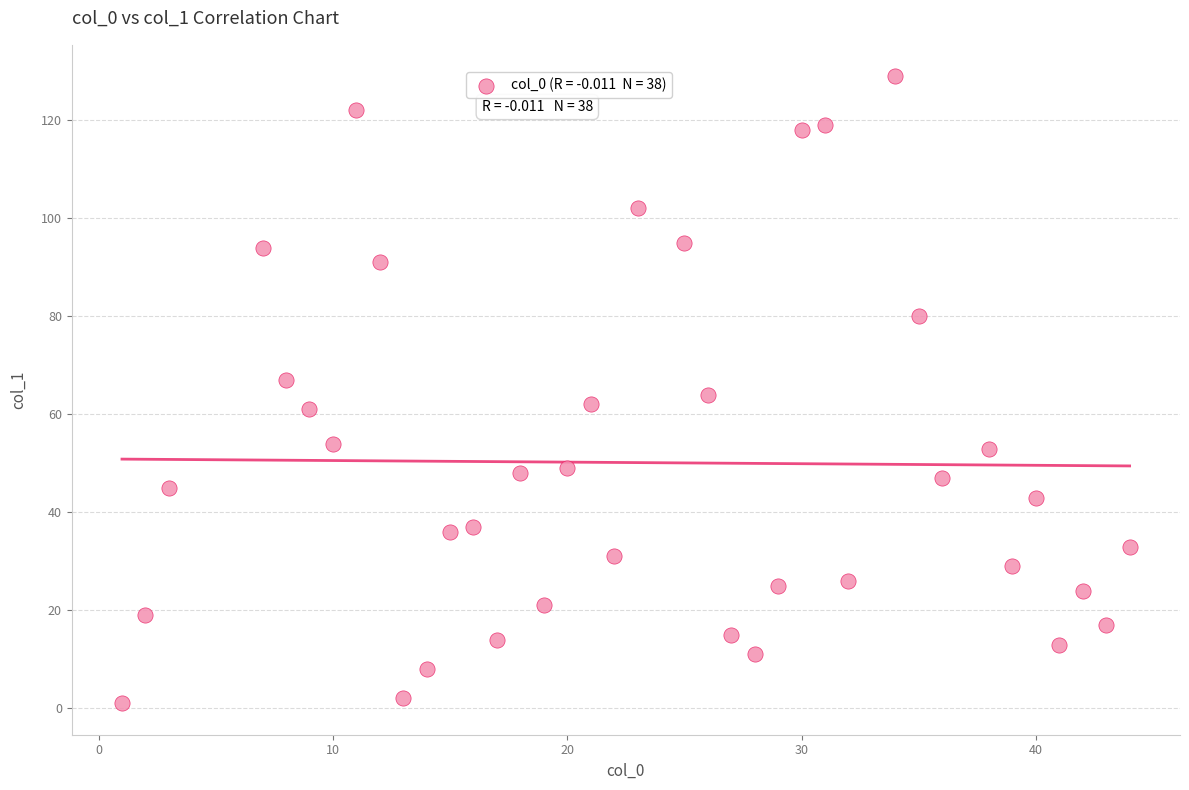

What is the range of X values (max minus min)?

43